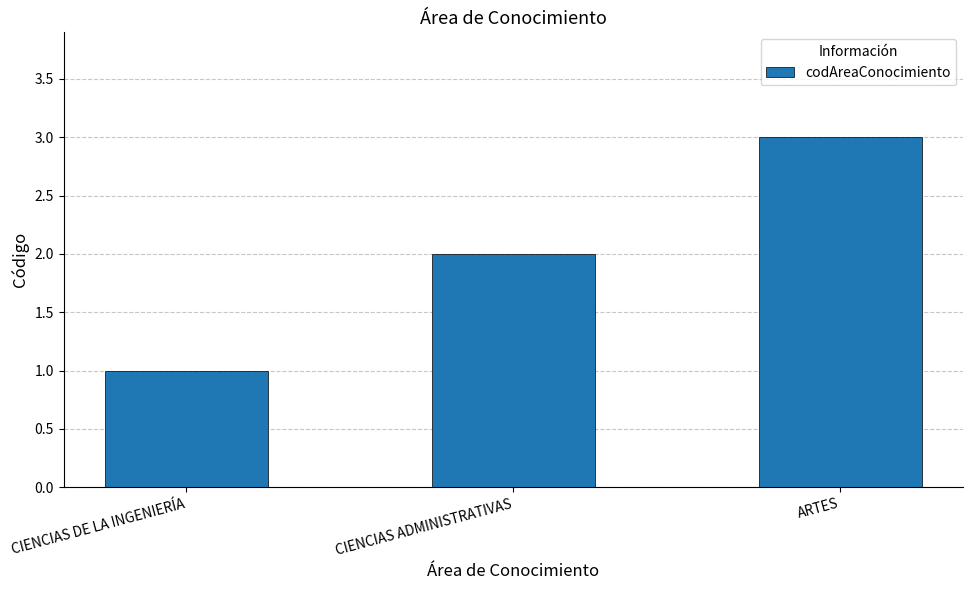

Which category has the lowest value across all series?

CIENCIAS DE LA INGENIERÍA